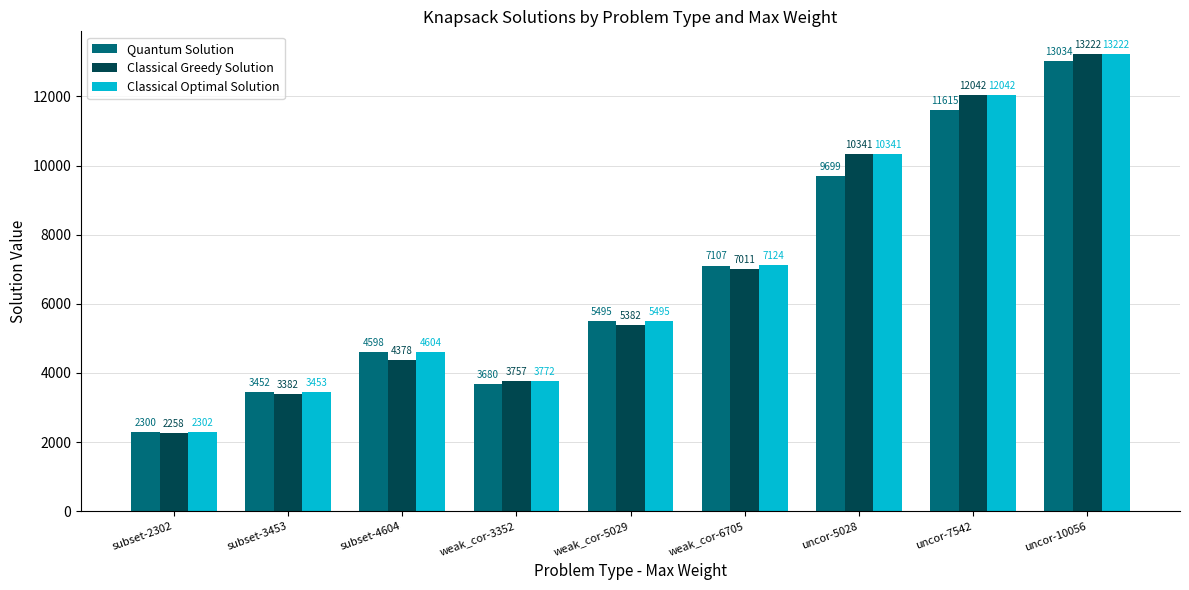

Read the Classical Greedy Solution value at weak_cor-6705, to the nearest 50.

7000